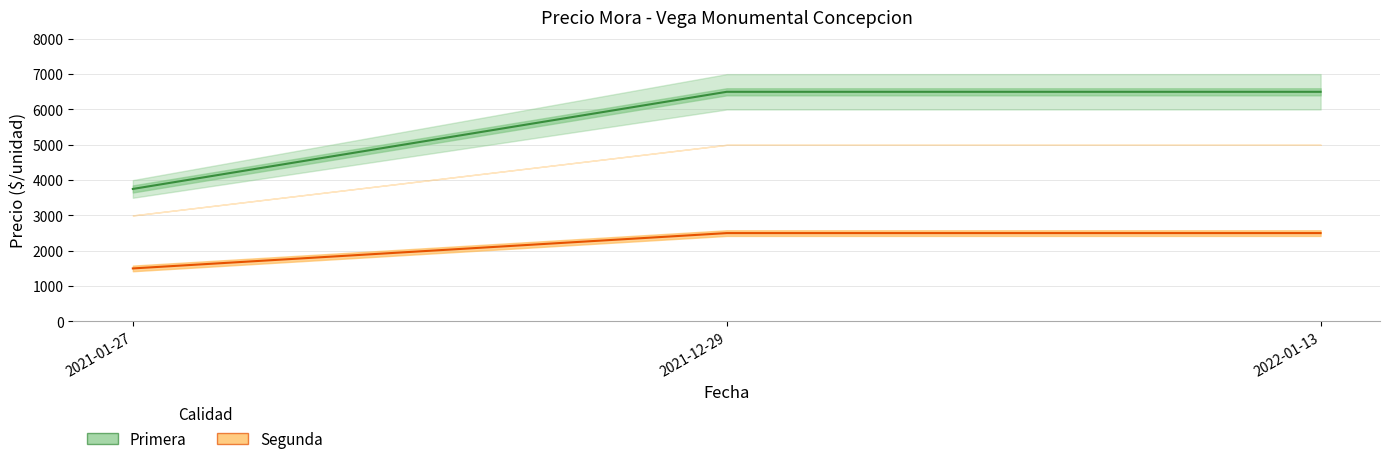

Which series changed the most between 2021-12-29 and 2022-01-13?

Precio promedio Primera